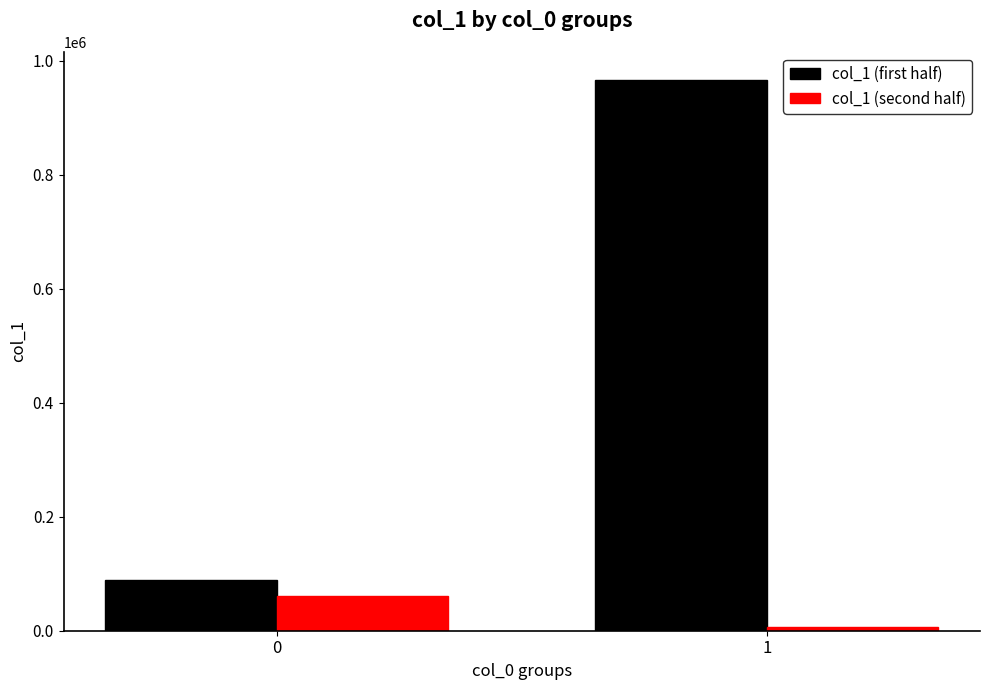

What is the spread (max minus min) of values at 1?

960355